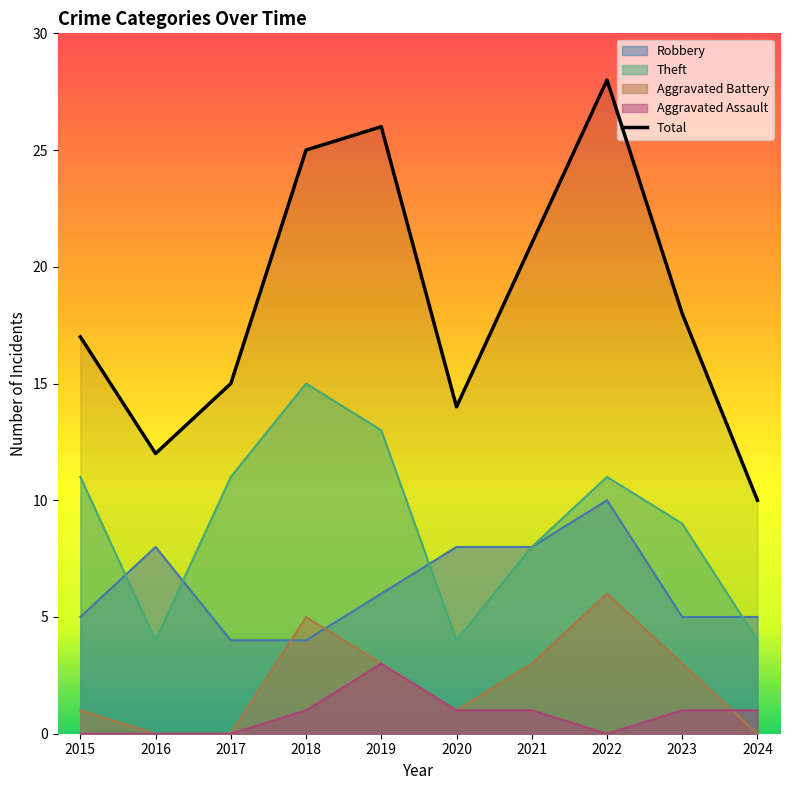

At which category does the chart reach its minimum across all series?

2024